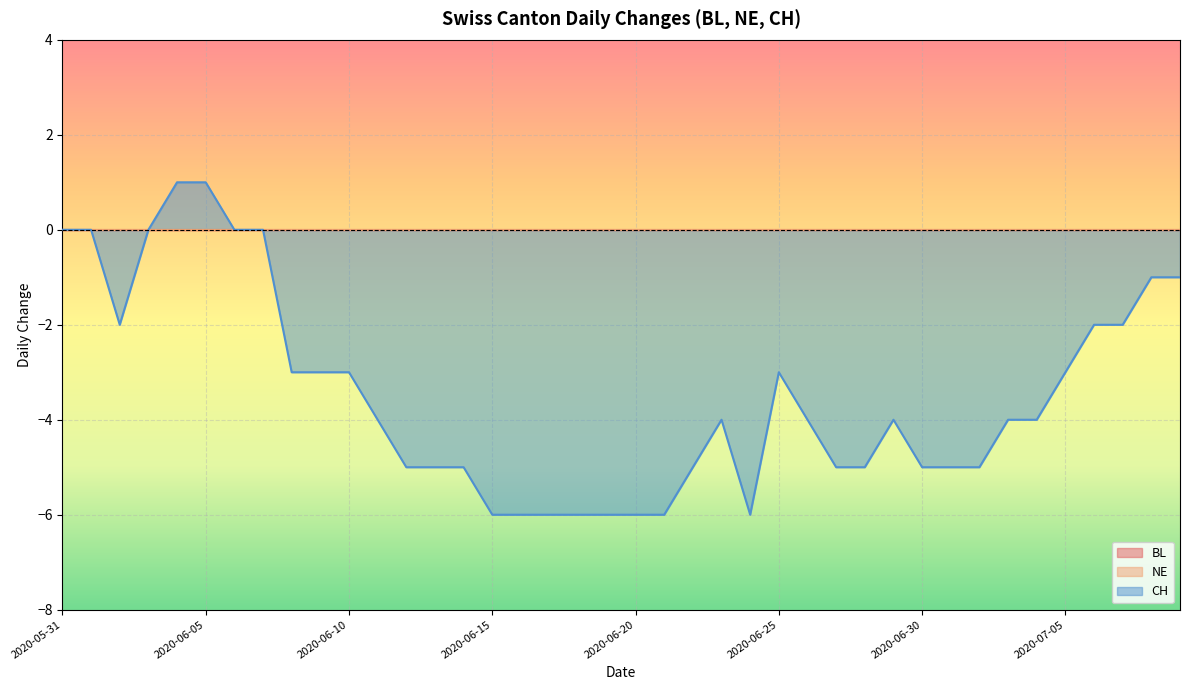

Count the number of categories in the chart.

40